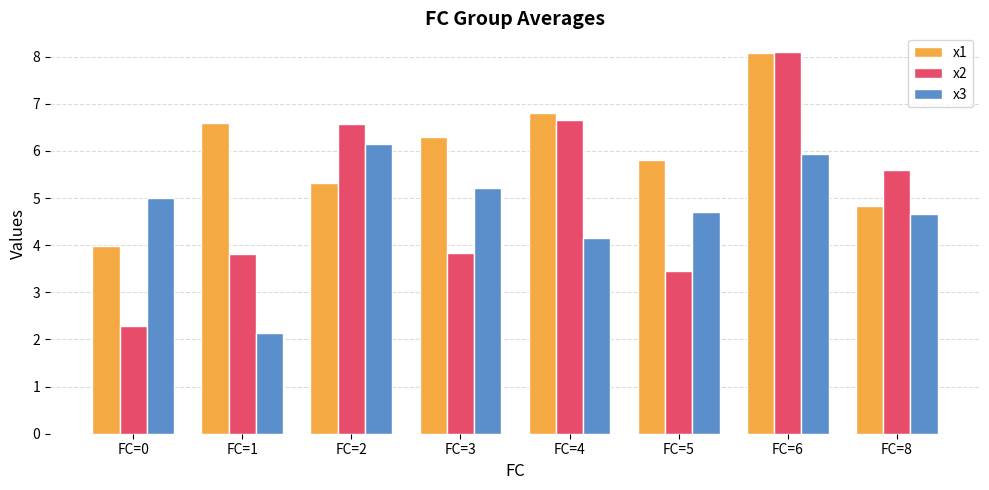

What is the sum of all x3 values?

37.9